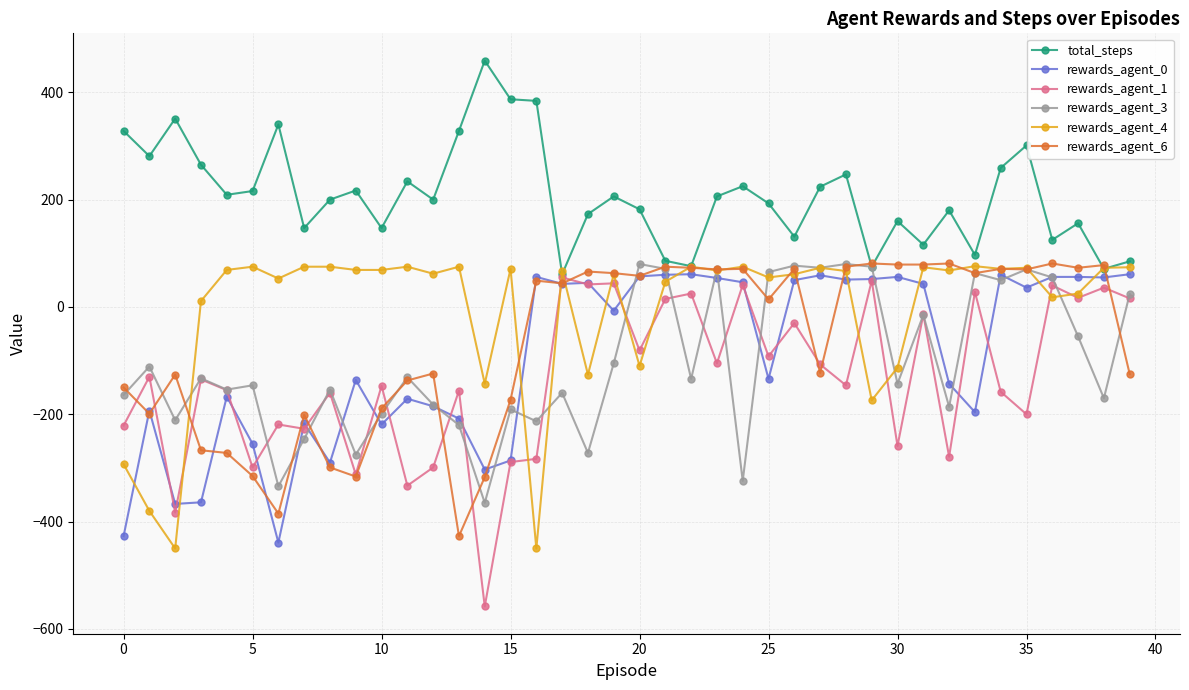

What is the average value of the rewards_agent_1 series?

-134